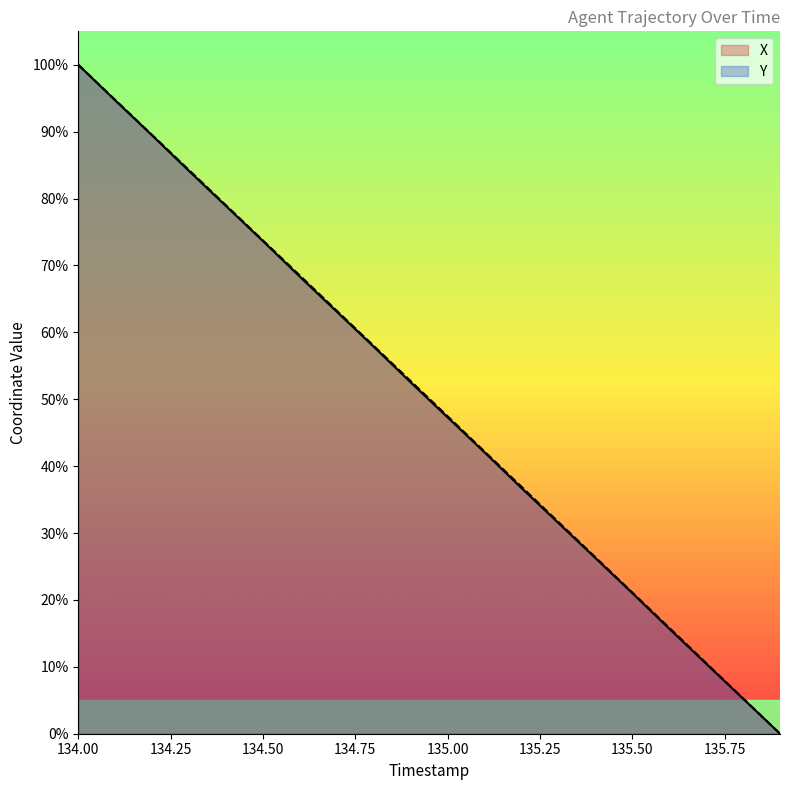

Which series has the largest total across all categories?

Y